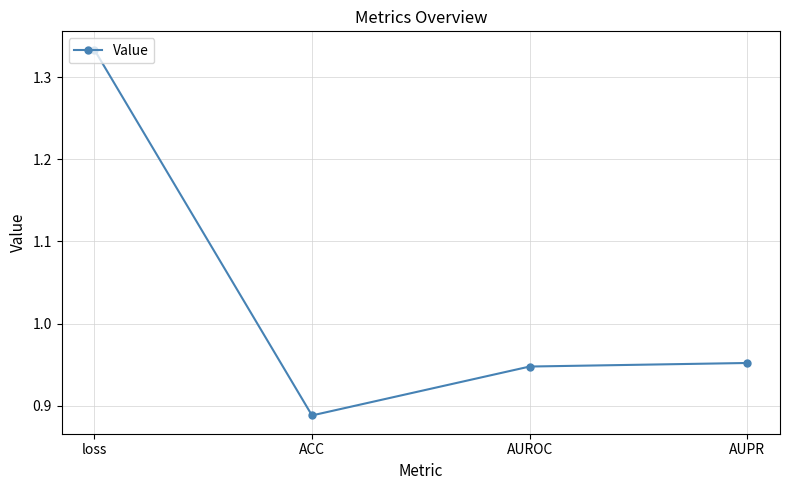

Which category has the lowest value across all series?

ACC